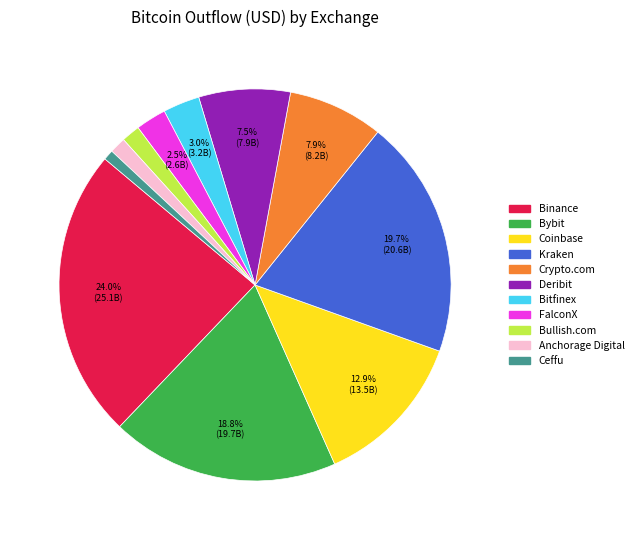

Does any single category account for the majority?

No